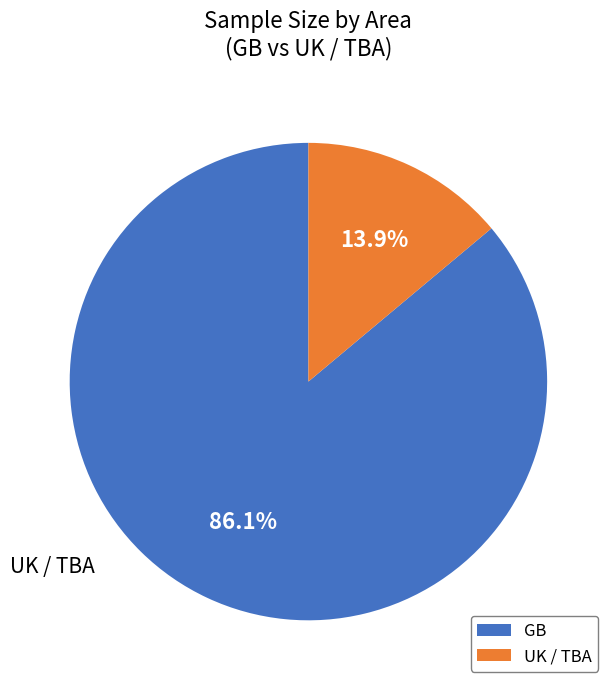

Is there any slice that represents more than half of the pie?

Yes